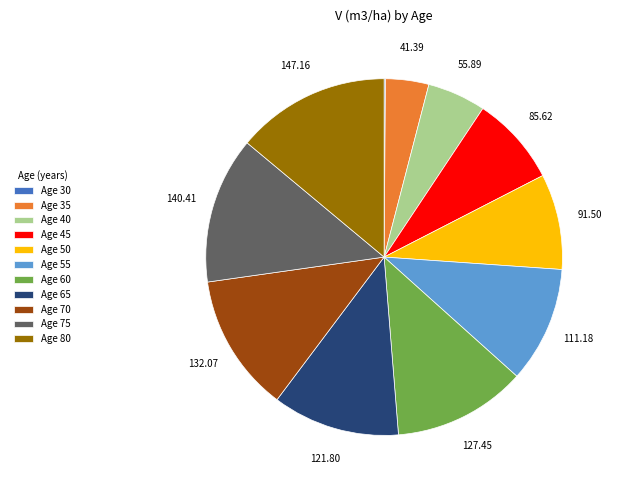

Combined, do Age 45 and Age 40 account for over 50%?

No